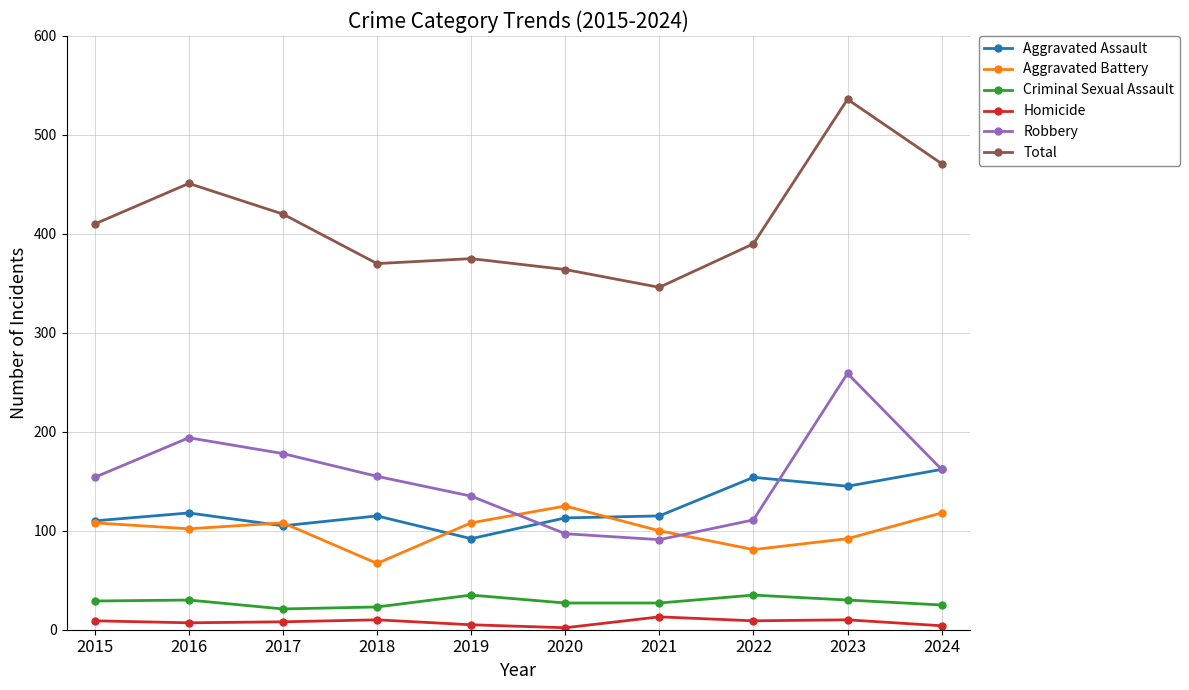

Which series has the largest range (max minus min)?

Total